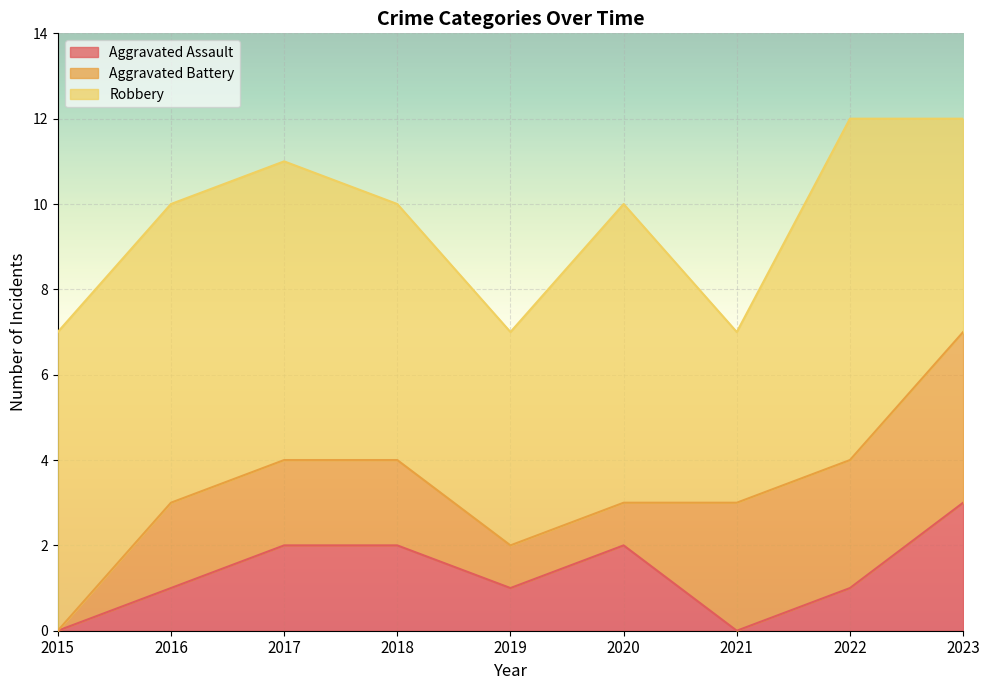

Reading left to right, extract all data points from this chart.

Aggravated Assault: 0	1	2	2	1	2	0	1	3
Aggravated Battery: 0	2	2	2	1	1	3	3	4
Robbery: 7	7	7	6	5	7	4	8	5